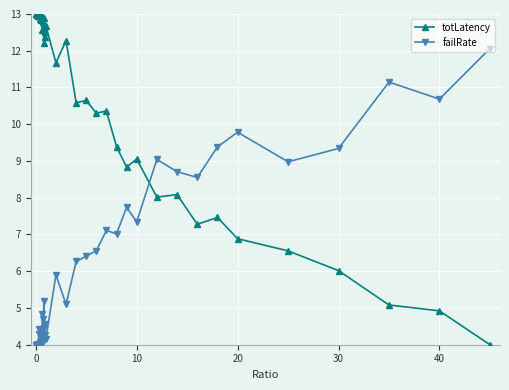

Which series ends up on top after the final intersection of totLatency and failRate?

failRate